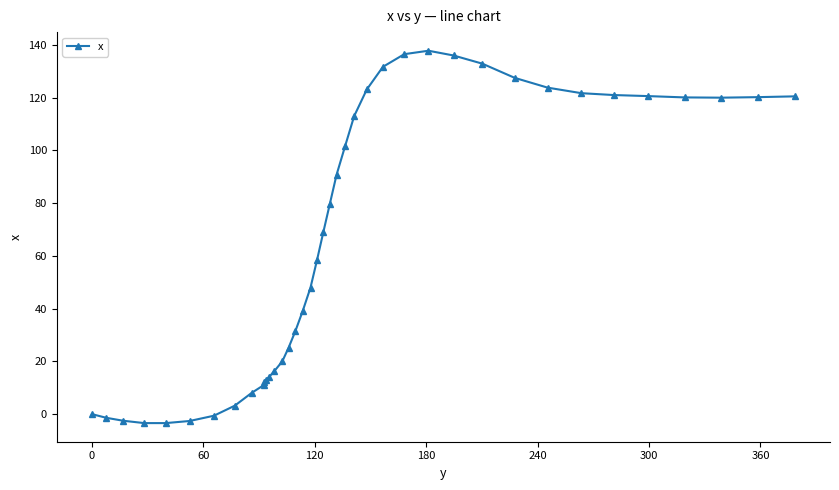

What is the minimum value shown in the chart?

-3.4